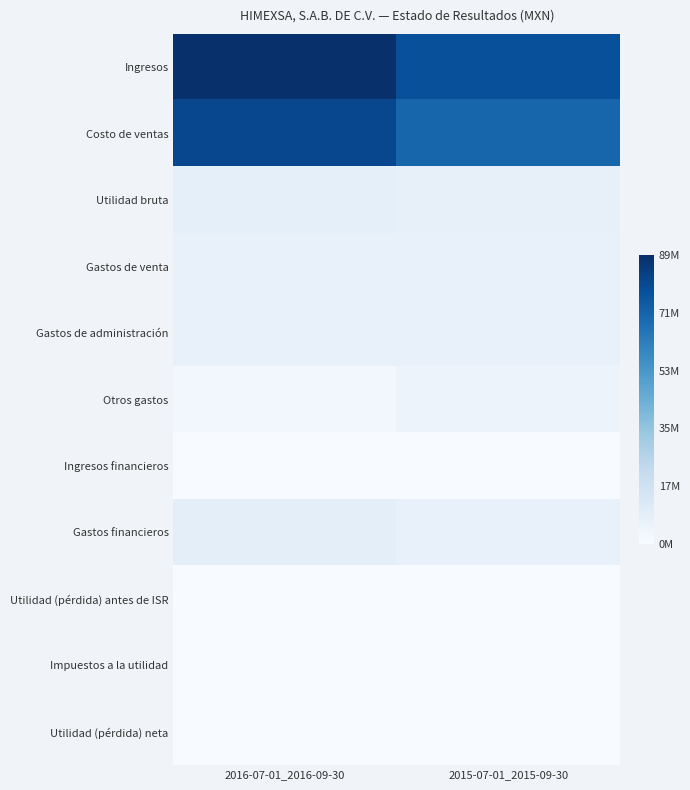

Which series has the largest total across all categories?

Ingresos